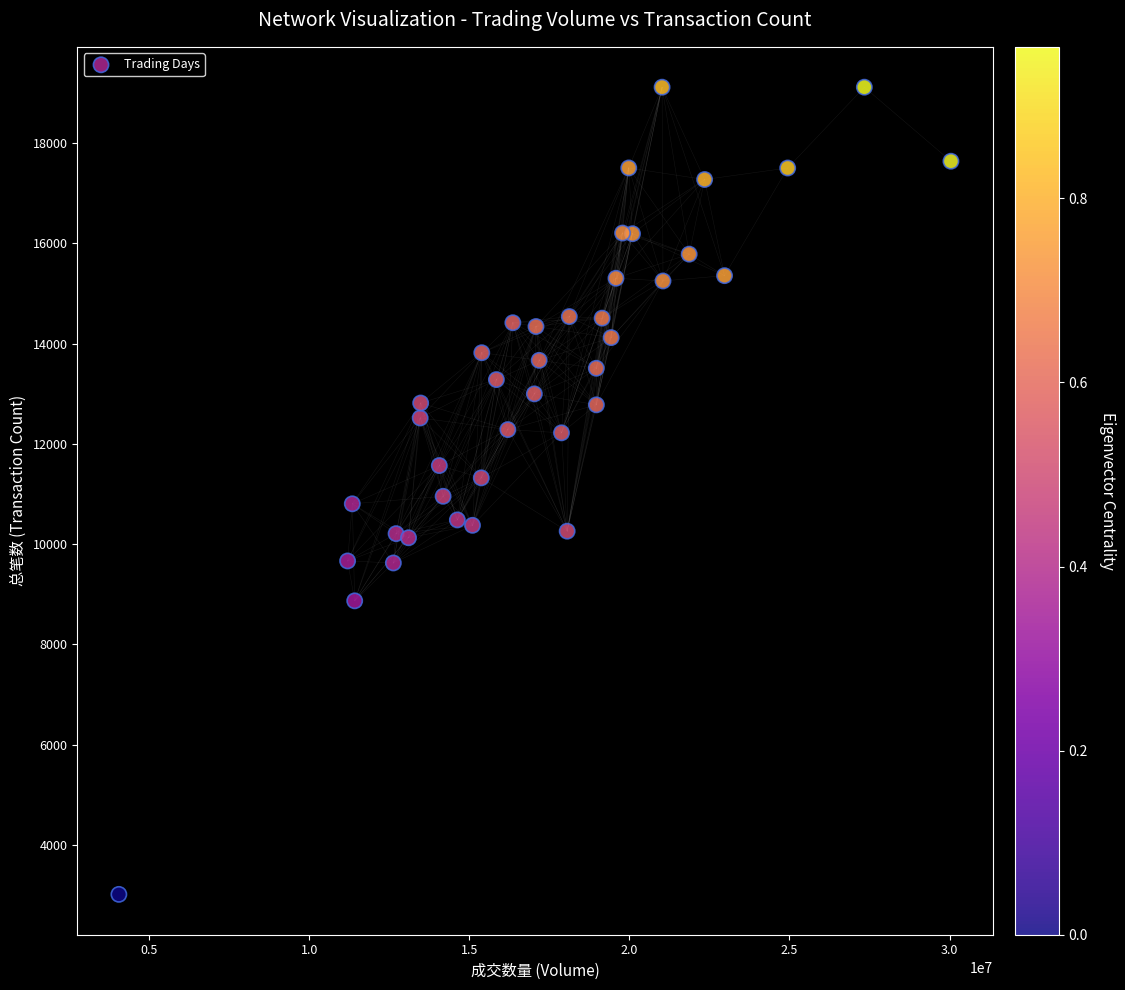

What is the range of X values (max minus min)?

25982338.1